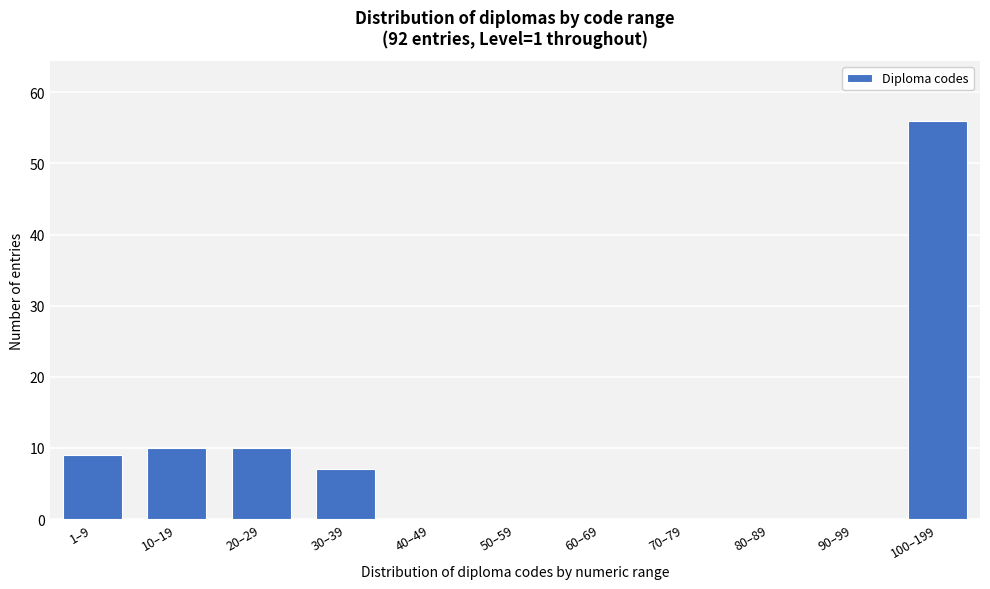

Reading left to right, list all the values displayed in this chart.

1–9=9	10–19=10	20–29=10	30–39=7	40–49=0	50–59=0	60–69=0	70–79=0	80–89=0	90–99=0	100–199=56